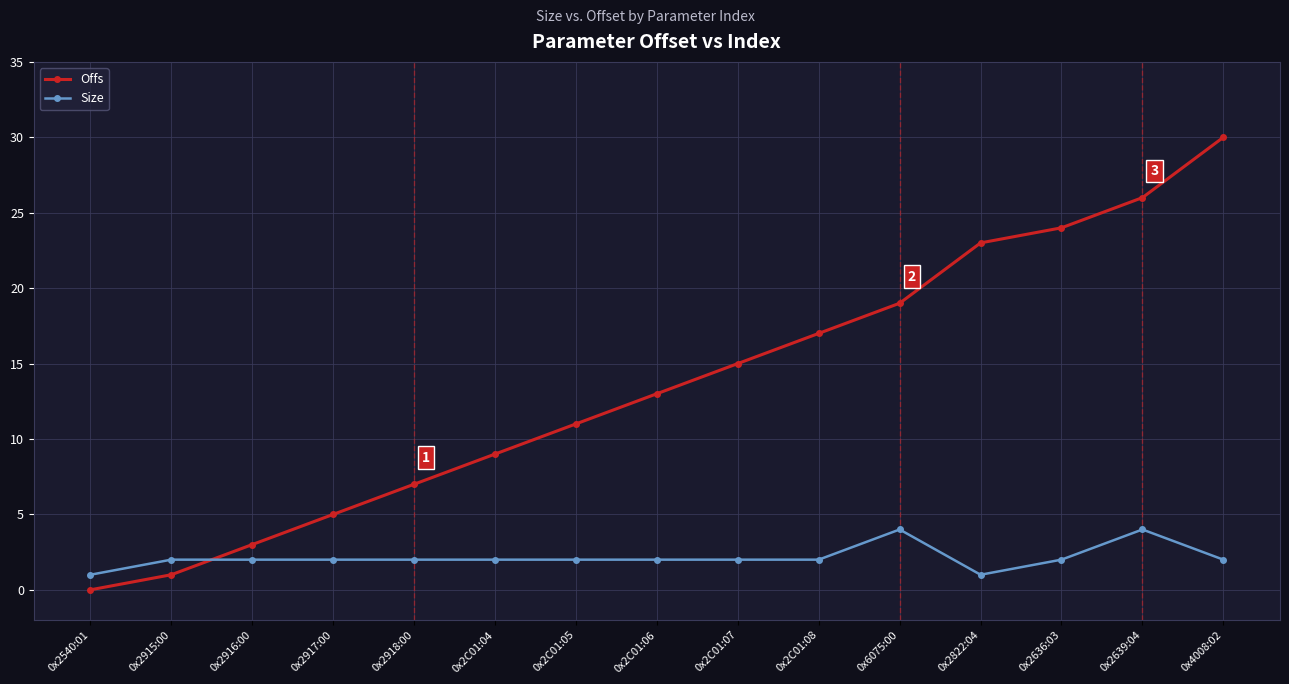

The Size series shows 2 at 0x2636:03. True or false?

True